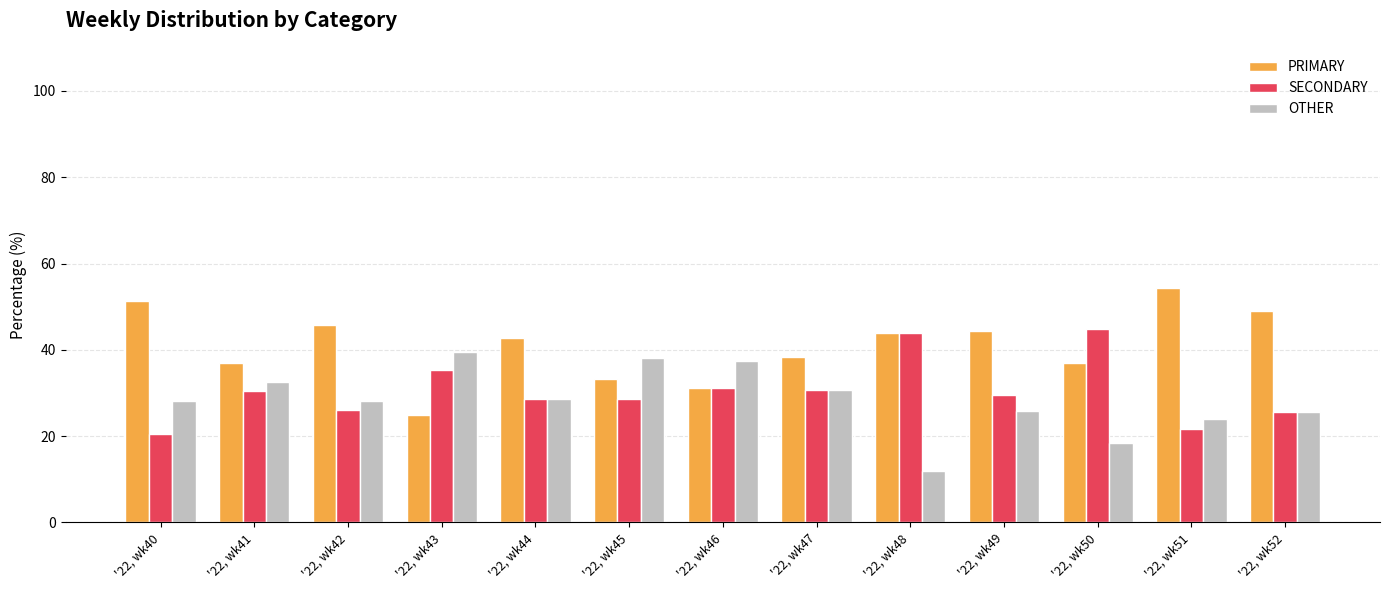

What is the spread (max minus min) of values at '22, wk45?

9.5